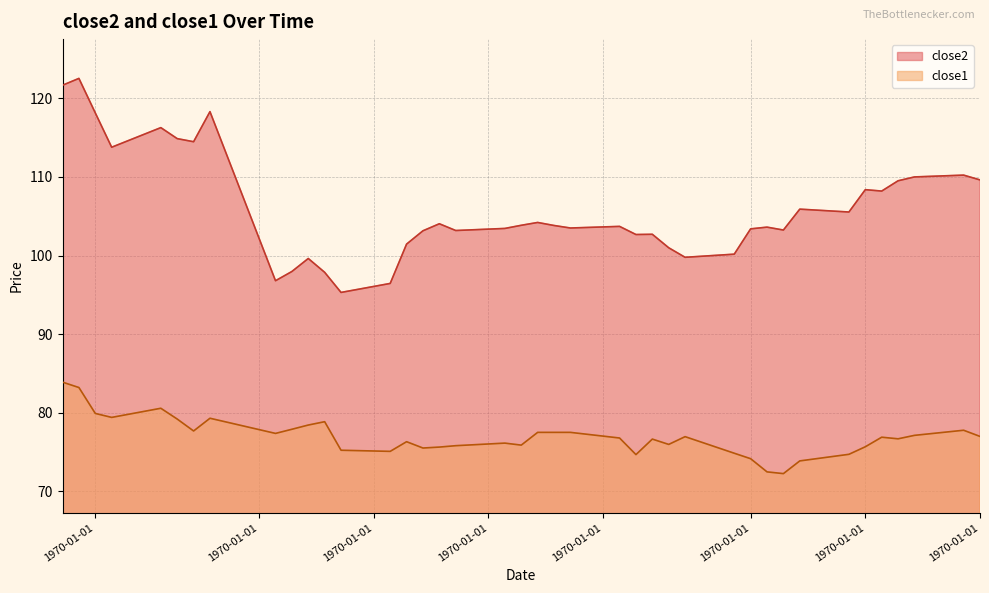

Where does the close1 series first go above 76?

1970-01-01